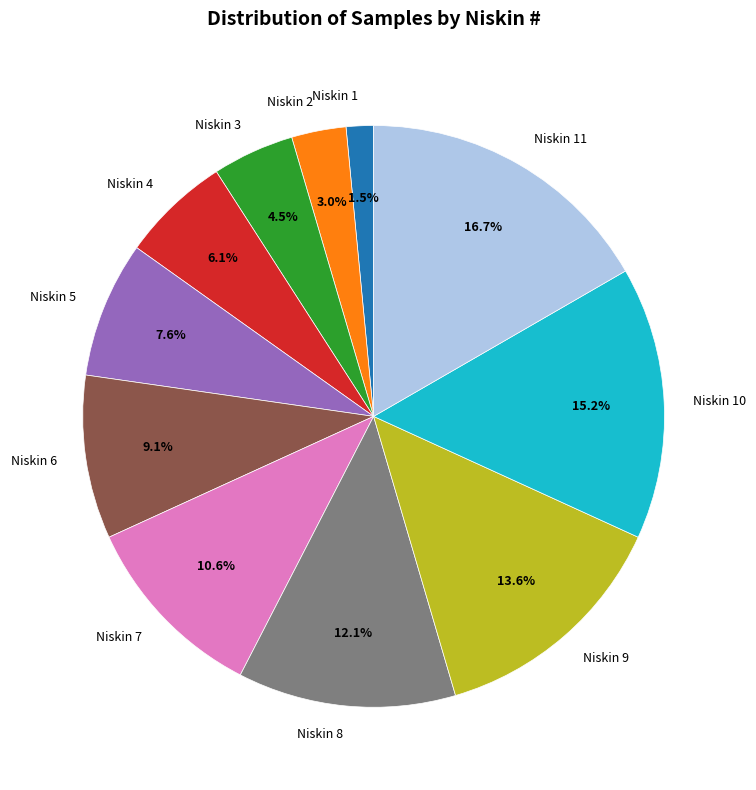

The Niskin 4 slice represents 1% of the pie. True or false?

False